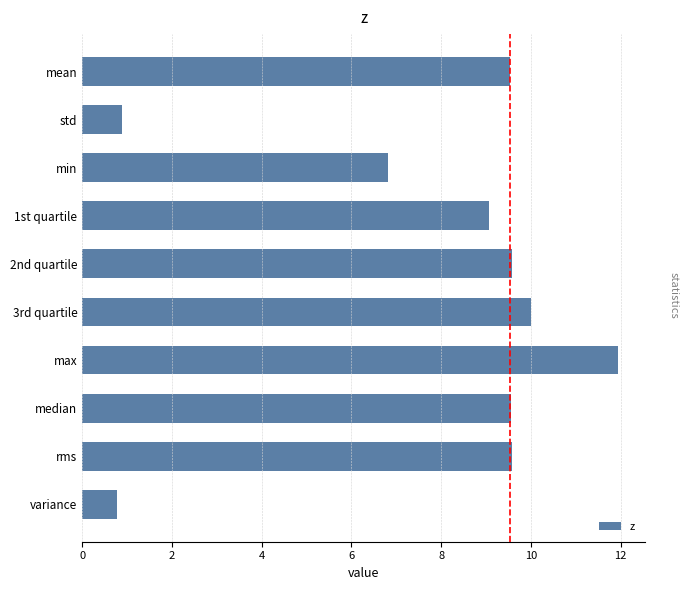

At which label is the value closest to 6?

min